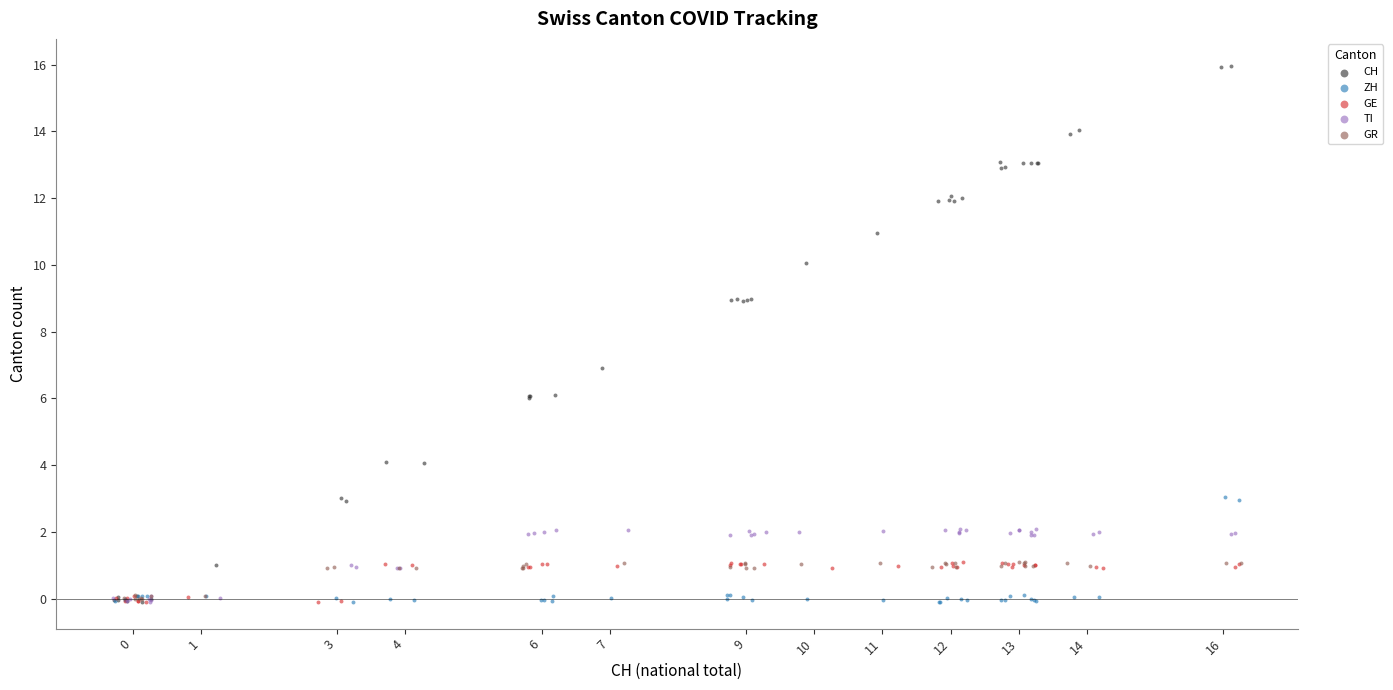

Which series contains the highest Y value?

CH